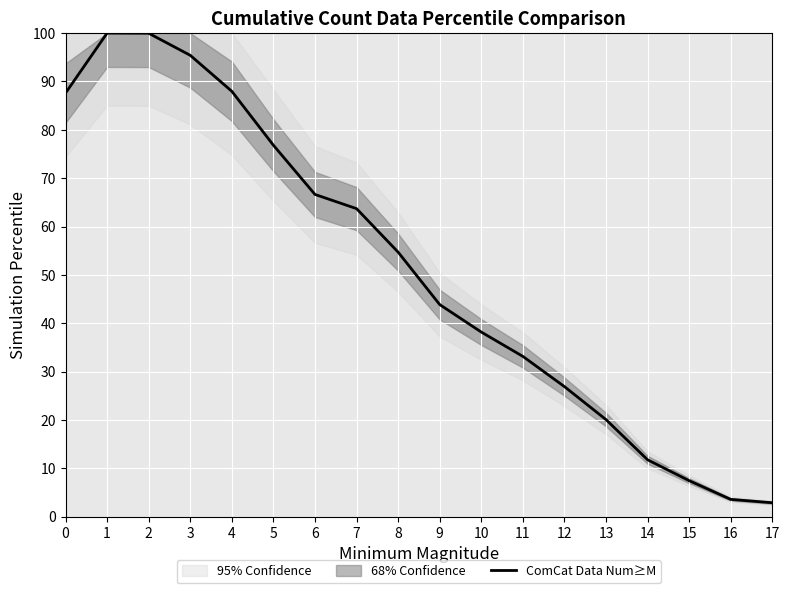

Is it true that ComCat Data Num≥M equals 20.1 at 13?

True